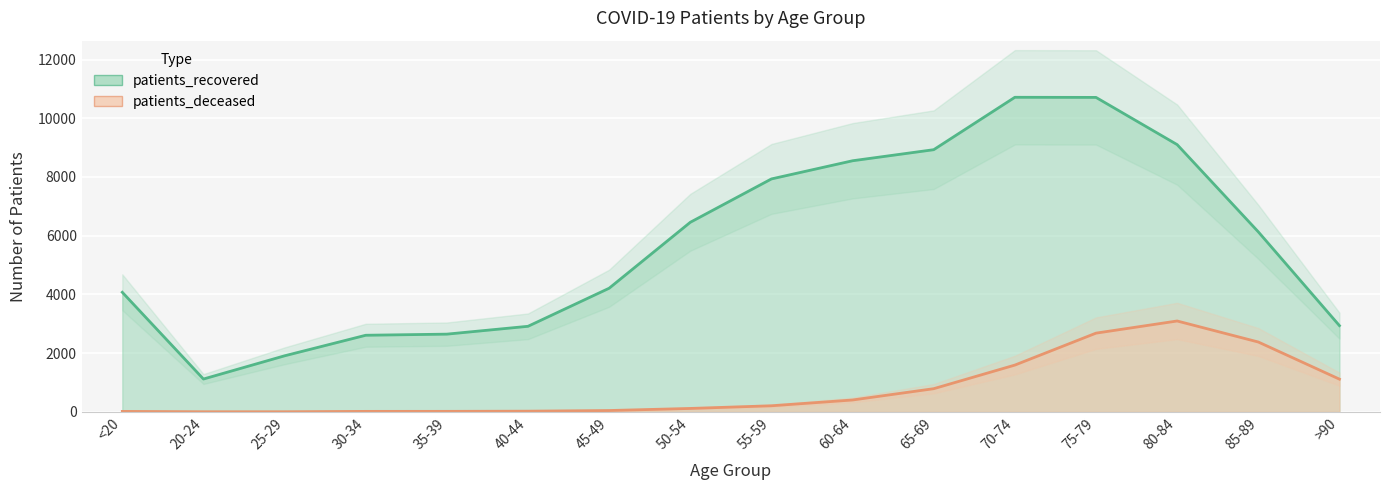

Between >90 and 25-29, which is larger?

>90